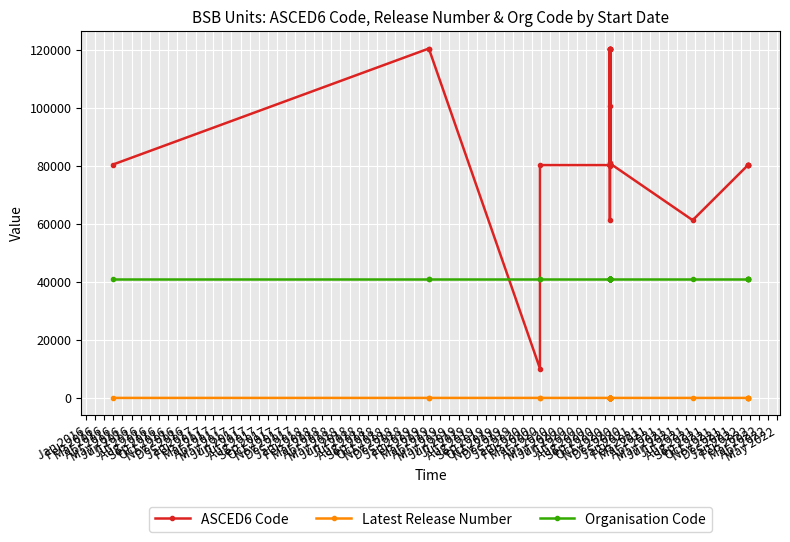

What is the maximum value for Latest Release Number?

2